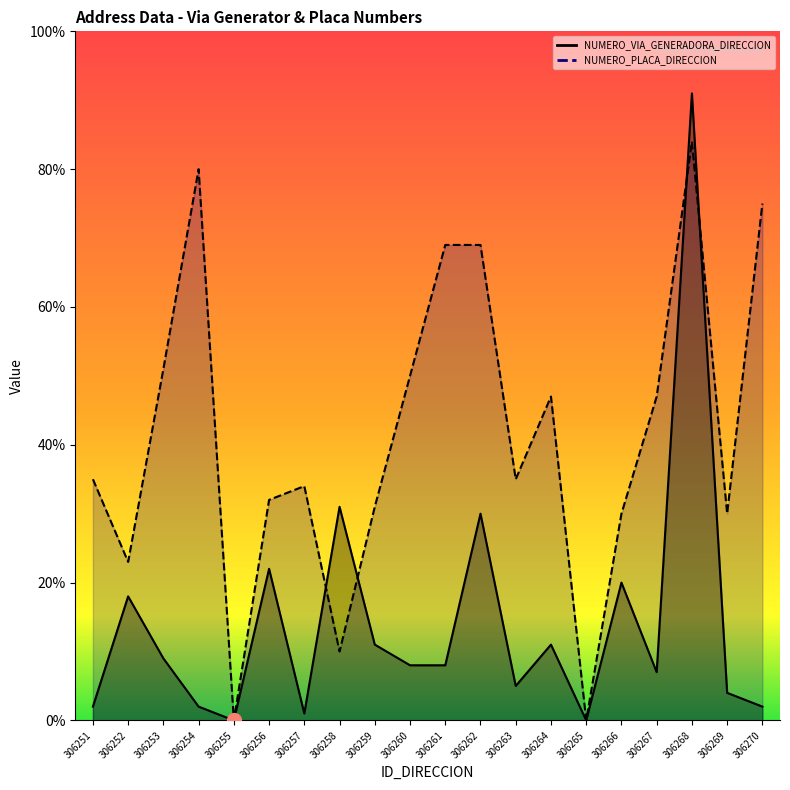

Between which two adjacent categories do NUMERO_VIA_GENERADORA_DIRECCION and NUMERO_PLACA_DIRECCION first intersect?

306257 and 306258